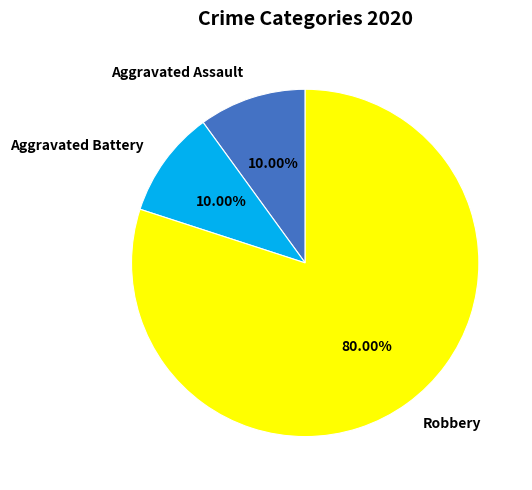

Do Aggravated Assault and Robbery together represent more than half of the pie?

Yes